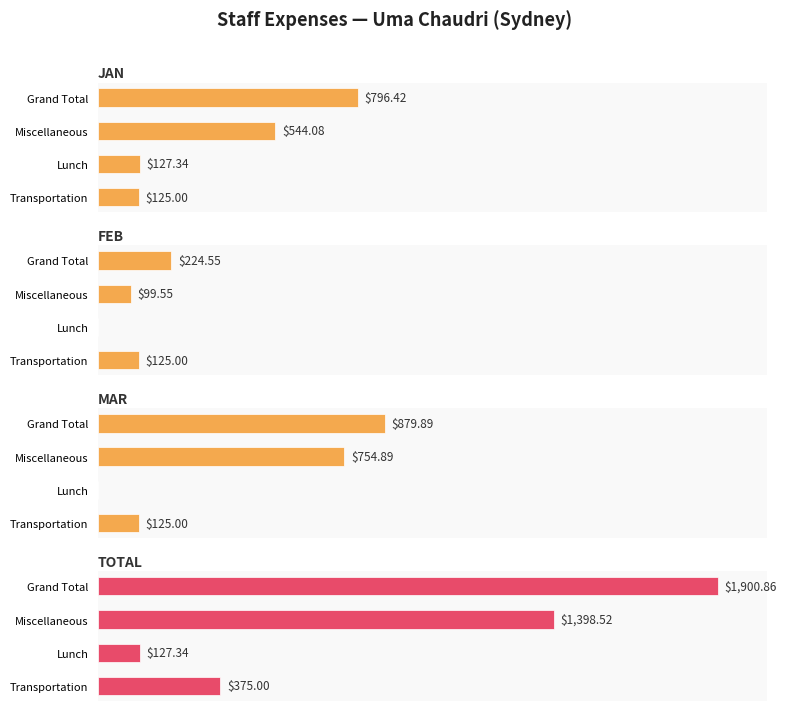

What is the difference between the second highest and second lowest values in the TOTAL series?

1023.5